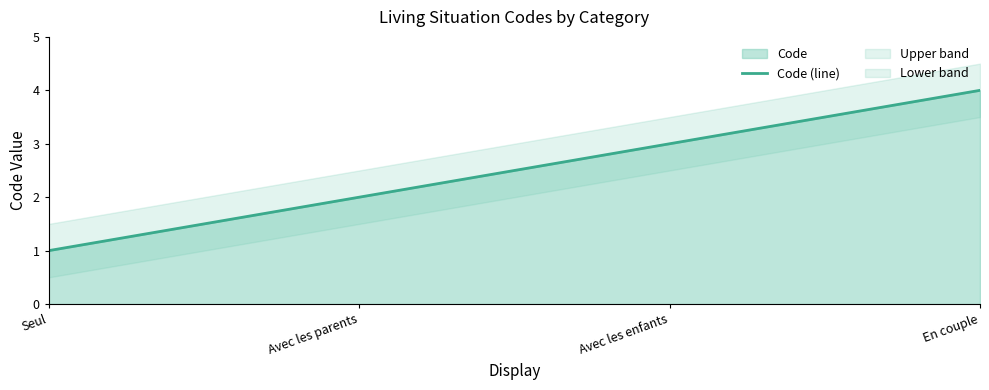

Approximately how many times larger is the value at Seul compared to Avec les enfants?

0.3